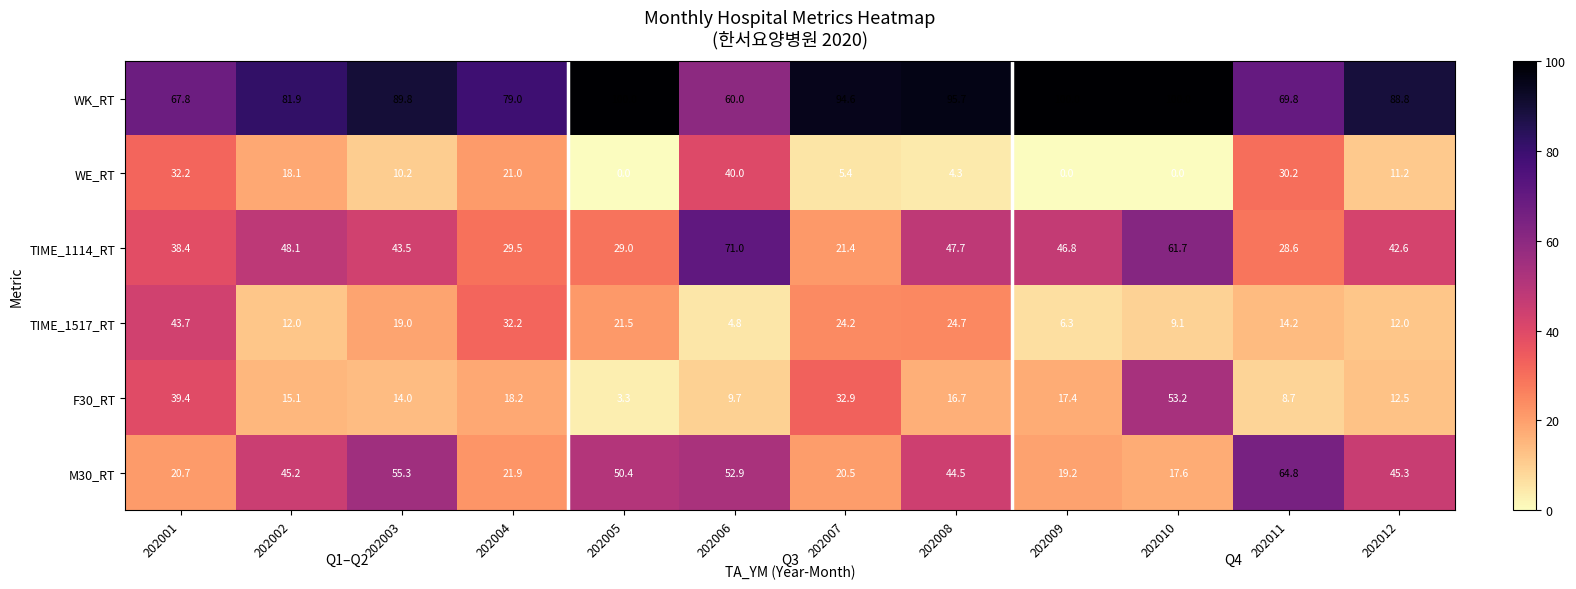

What is the difference between the maximum and minimum values in the M30_RT series?

47.2